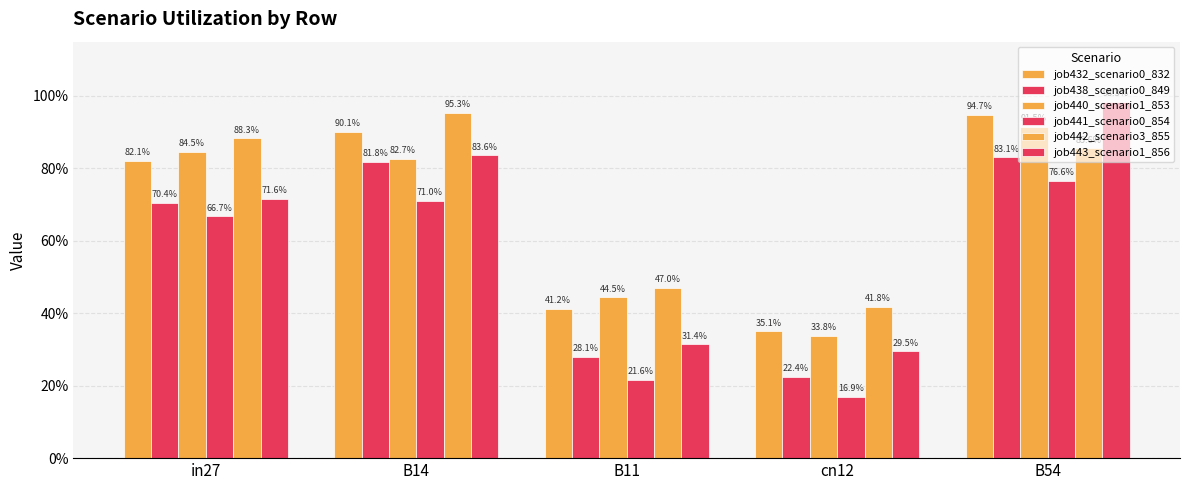

Does the chart contain any negative values?

No